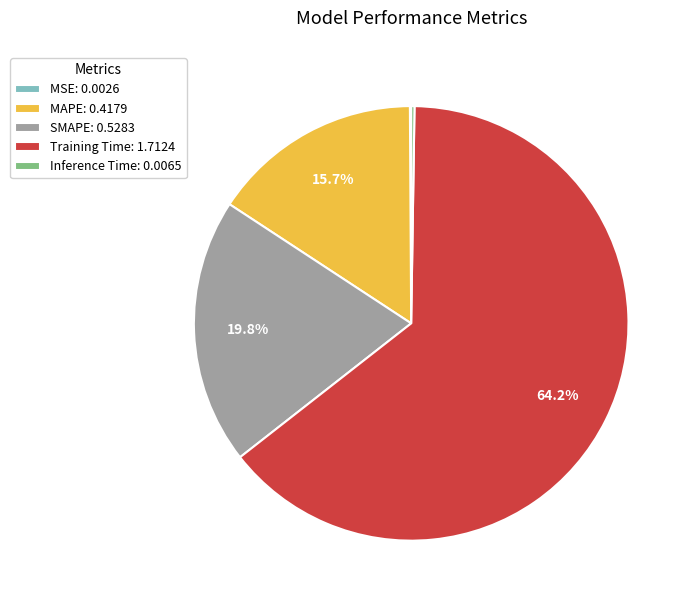

What portion of the pie excludes SMAPE: 0.5283?

80.2%